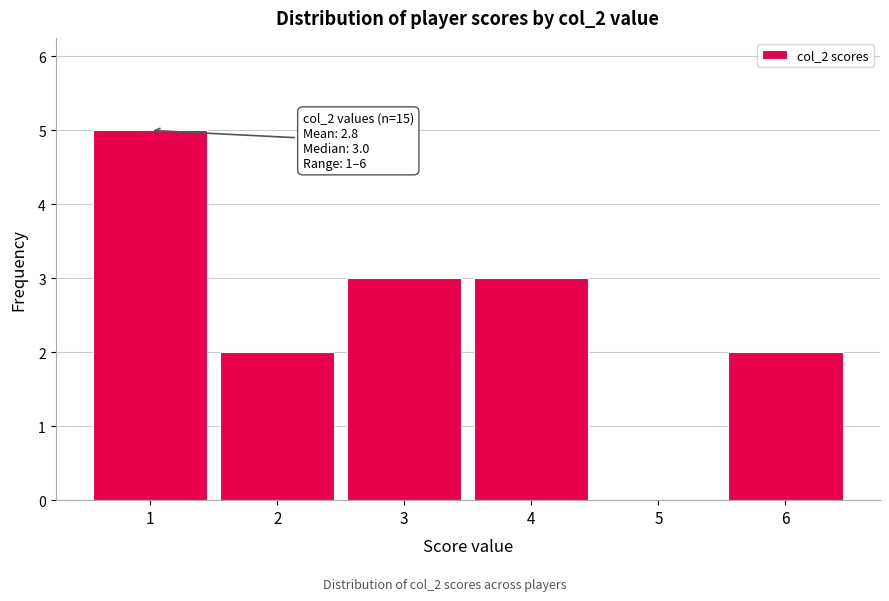

Reading left to right, transcribe all the data shown in this chart.

1=5	2=2	3=3	4=3	5=0	6=2